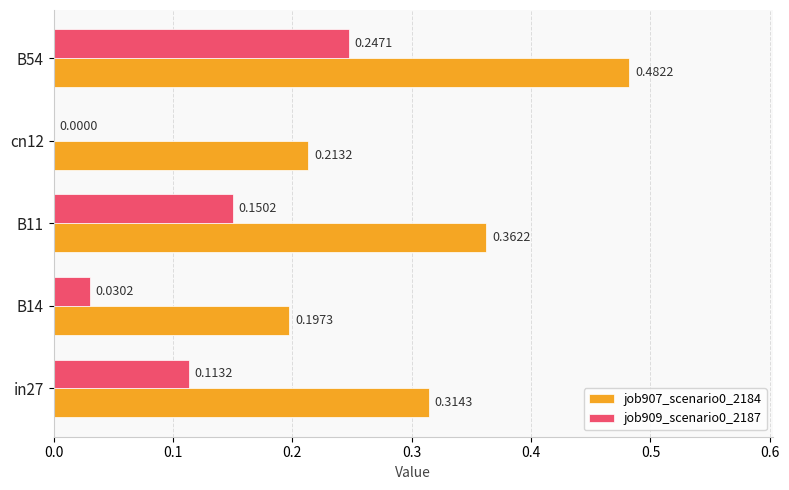

At which category is the sum across all series the highest?

B54